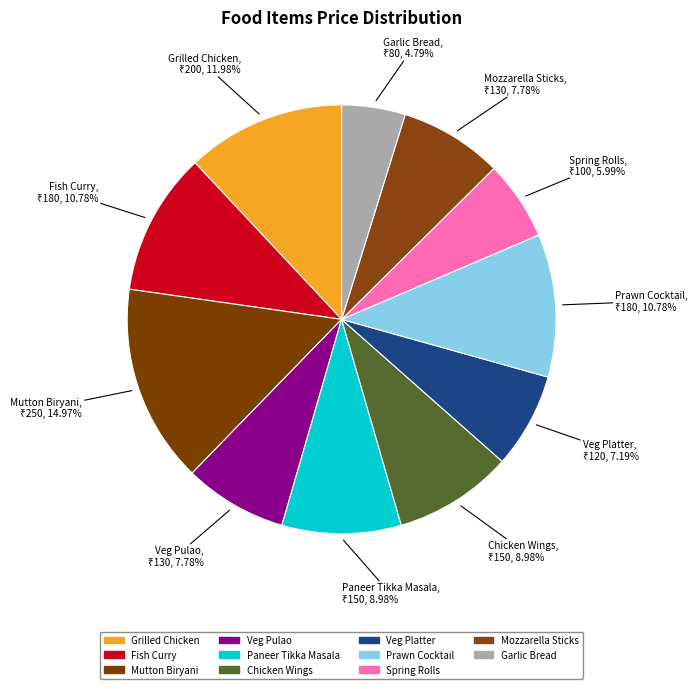

Which slice is the smallest?

Garlic Bread